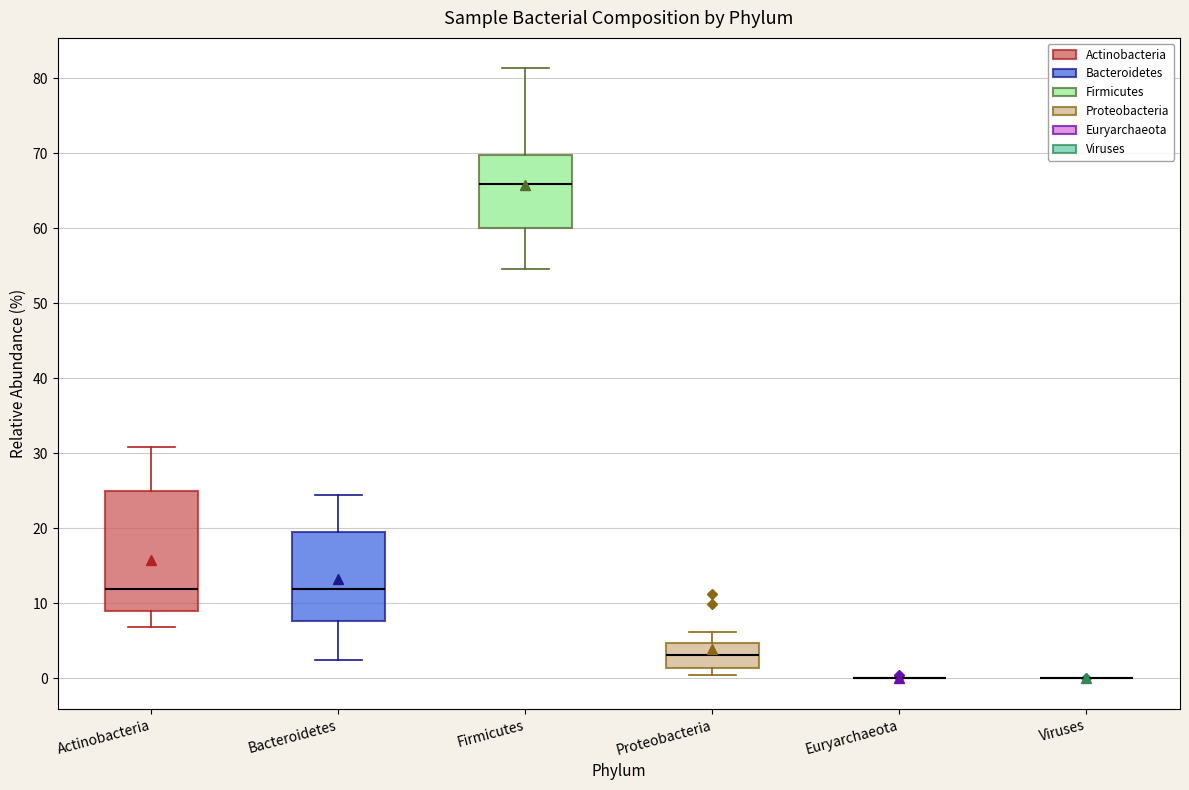

Reading left to right, transcribe this box plot: for each box, give where its median line is, the range the box spans, and where its two whiskers end, as read against the y-axis. The values are not printed on the chart, so give them approximately, as read against the axis.

Actinobacteria: median 12, box 9 to 25, whiskers 7 to 31
Bacteroidetes: median 12, box 8 to 20, whiskers 2 to 24
Firmicutes: median 66, box 60 to 70, whiskers 55 to 81
Proteobacteria: median 3, box 1 to 5, whiskers 0 to 6
Euryarchaeota: box collapsed to a line at 0, whiskers 0 to 0
Viruses: box collapsed to a line at 0, whiskers 0 to 0